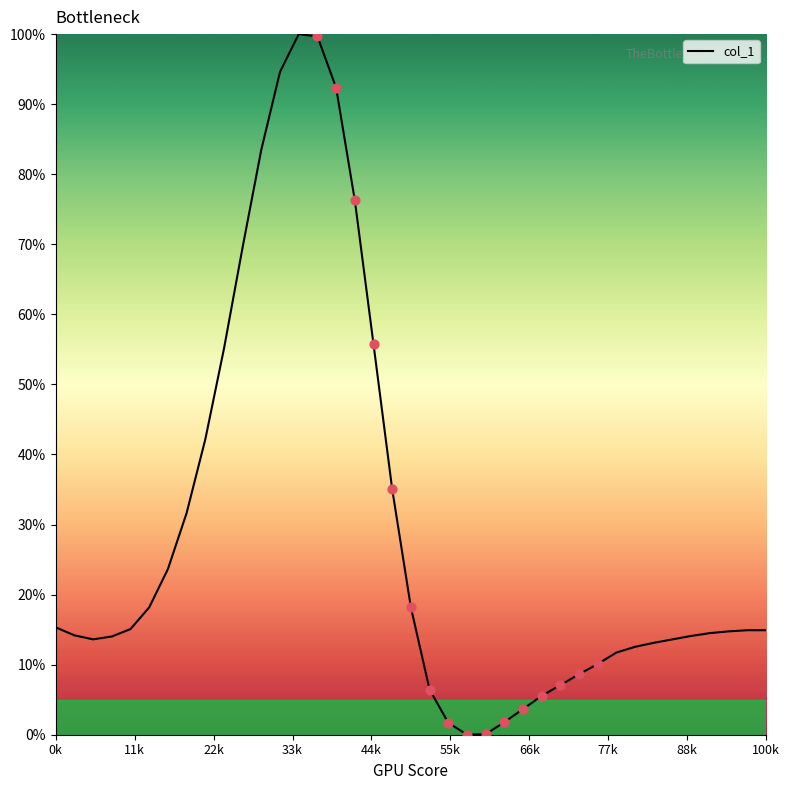

What is the difference between the maximum and minimum values?

100.0